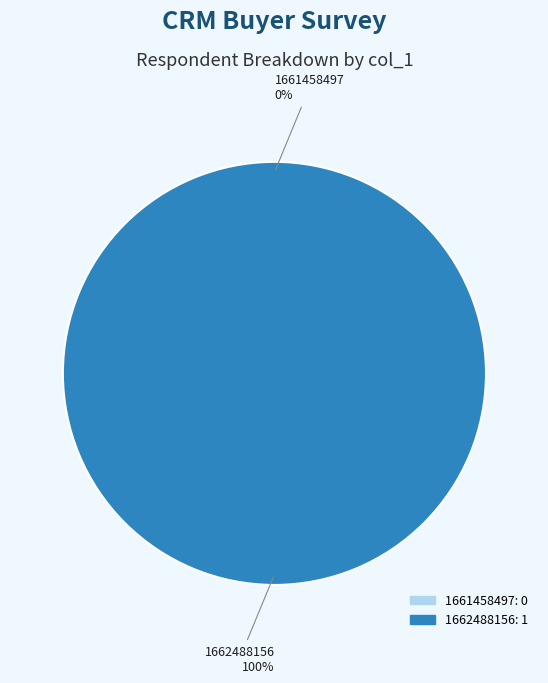

Rank the categories by value from lowest to highest.

1661458497, 1662488156